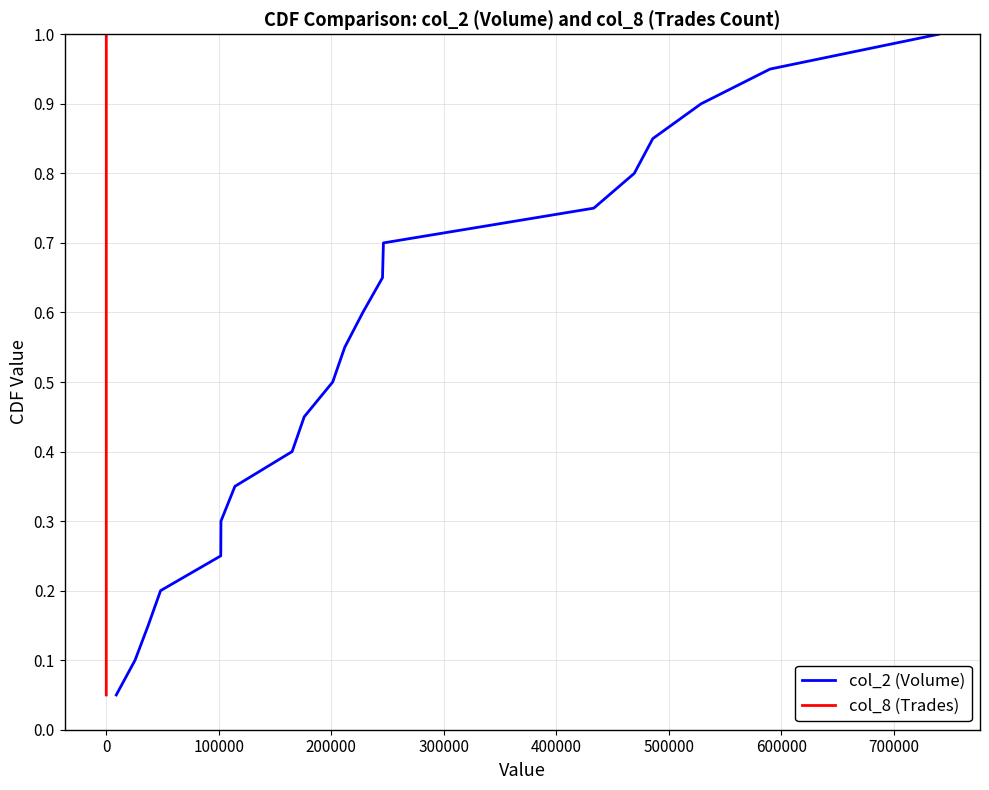

List the series in order of their peak value, highest first.

col_2 (Volume), col_8 (Trades)